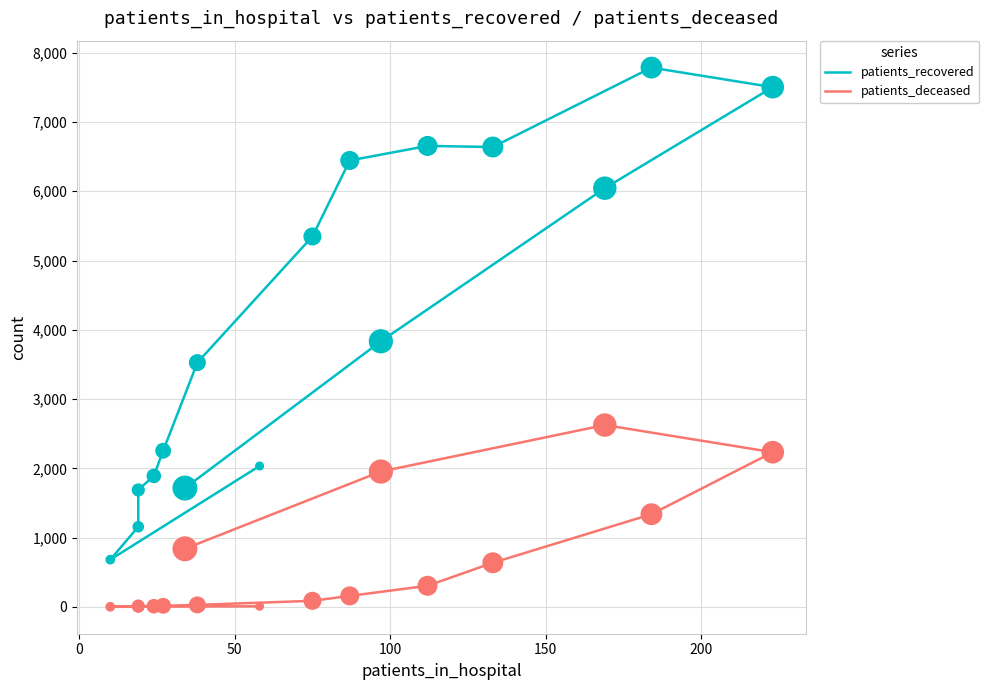

Which series has the largest Y range (max minus min)?

patients_recovered